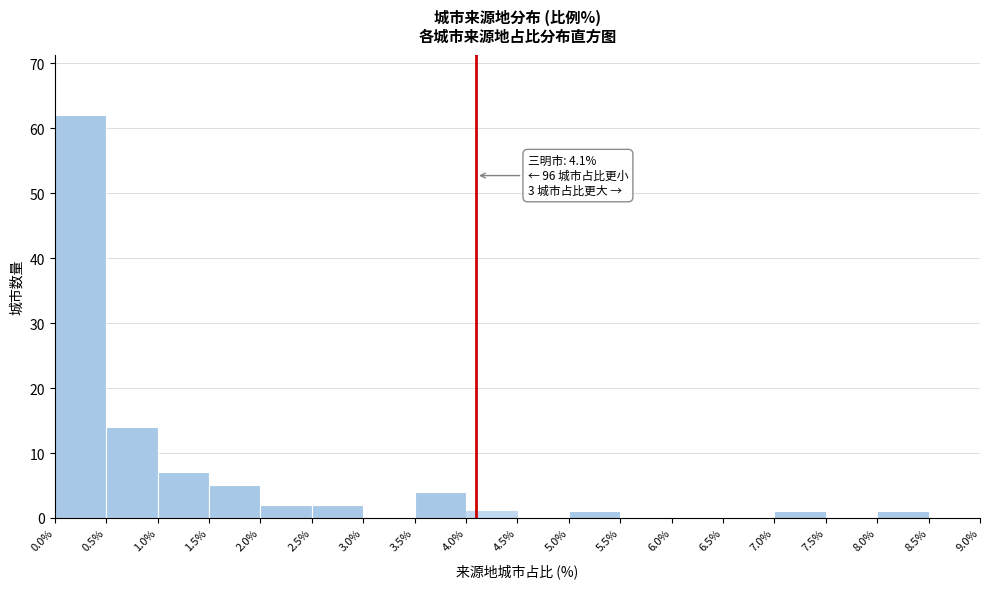

Over which range of the x-axis is the bar tallest?

0.0% to 0.5%